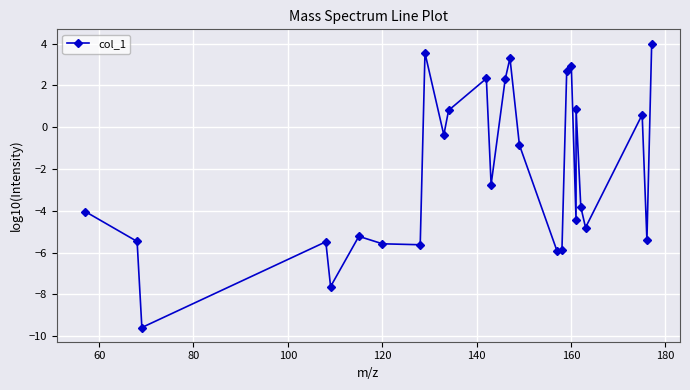

What is the value of the 7th point from the left?

-5.6